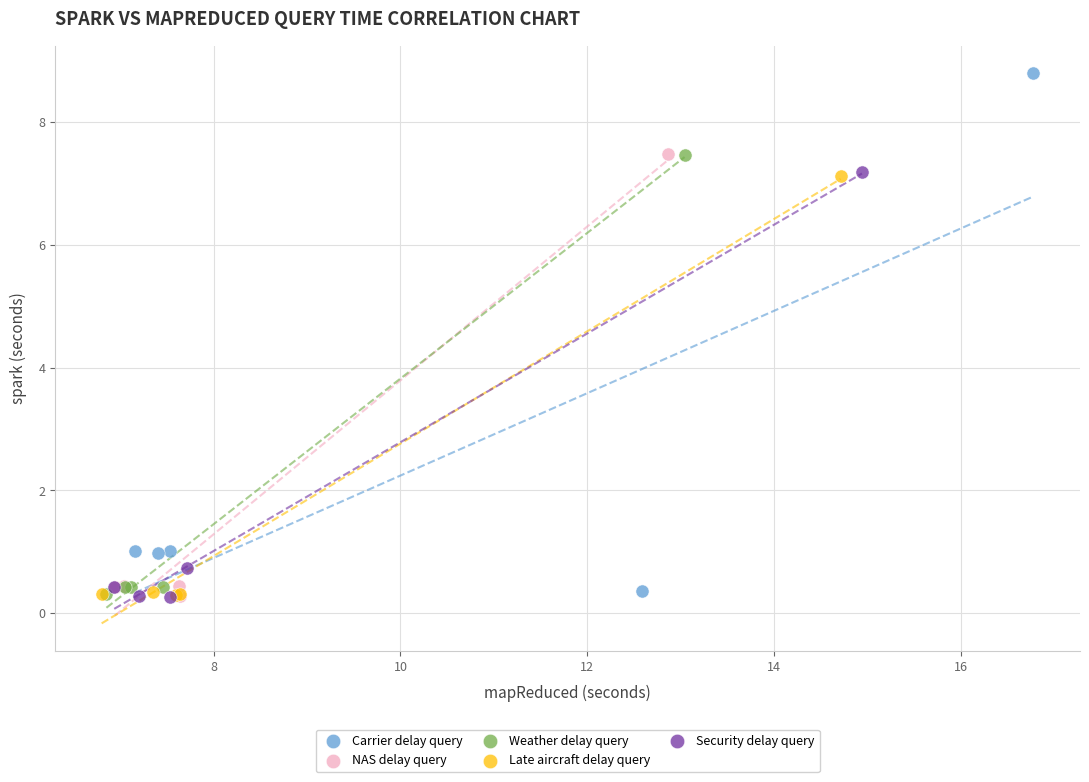

What are all the series names shown in the legend?

Carrier delay query, NAS delay query, Weather delay query, Late aircraft delay query, Security delay query